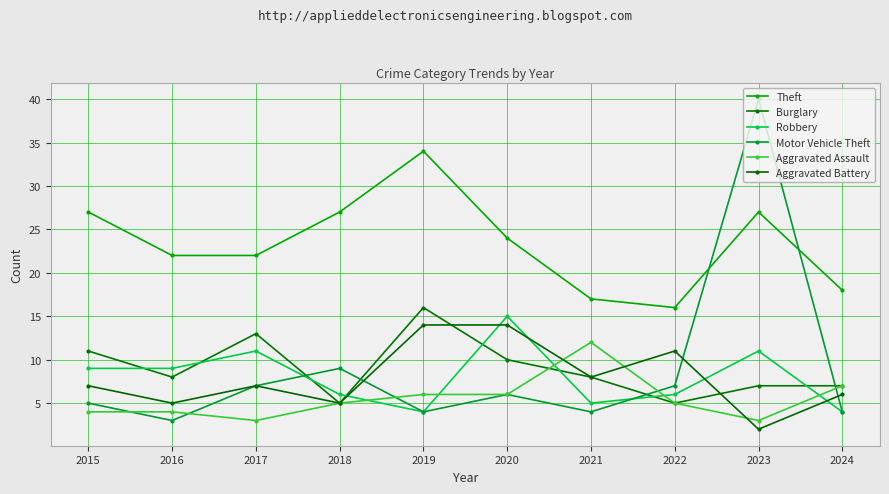

At which category is the sum across all series the highest?

2023